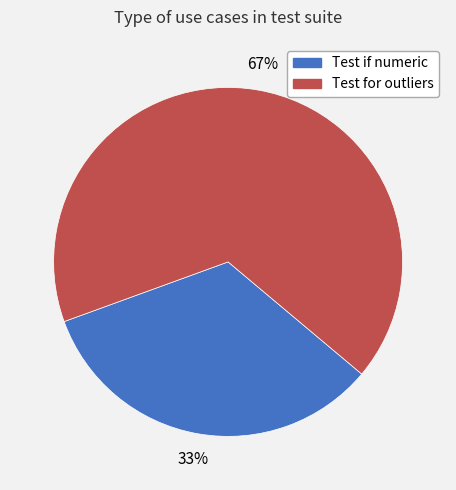

What is the largest slice in the pie chart?

Test for outliers